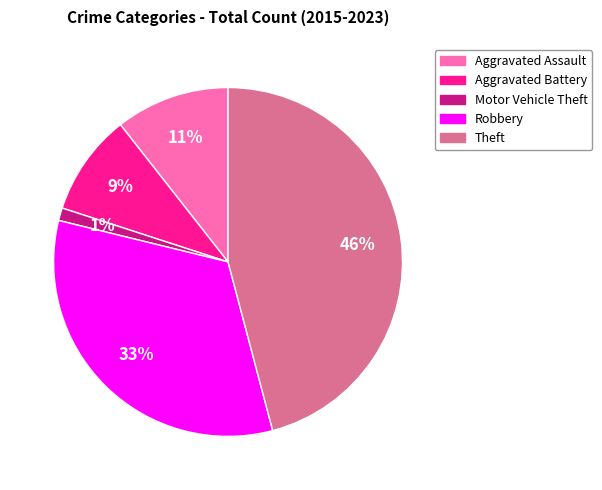

To the nearest percent, what portion does Robbery represent?

33%